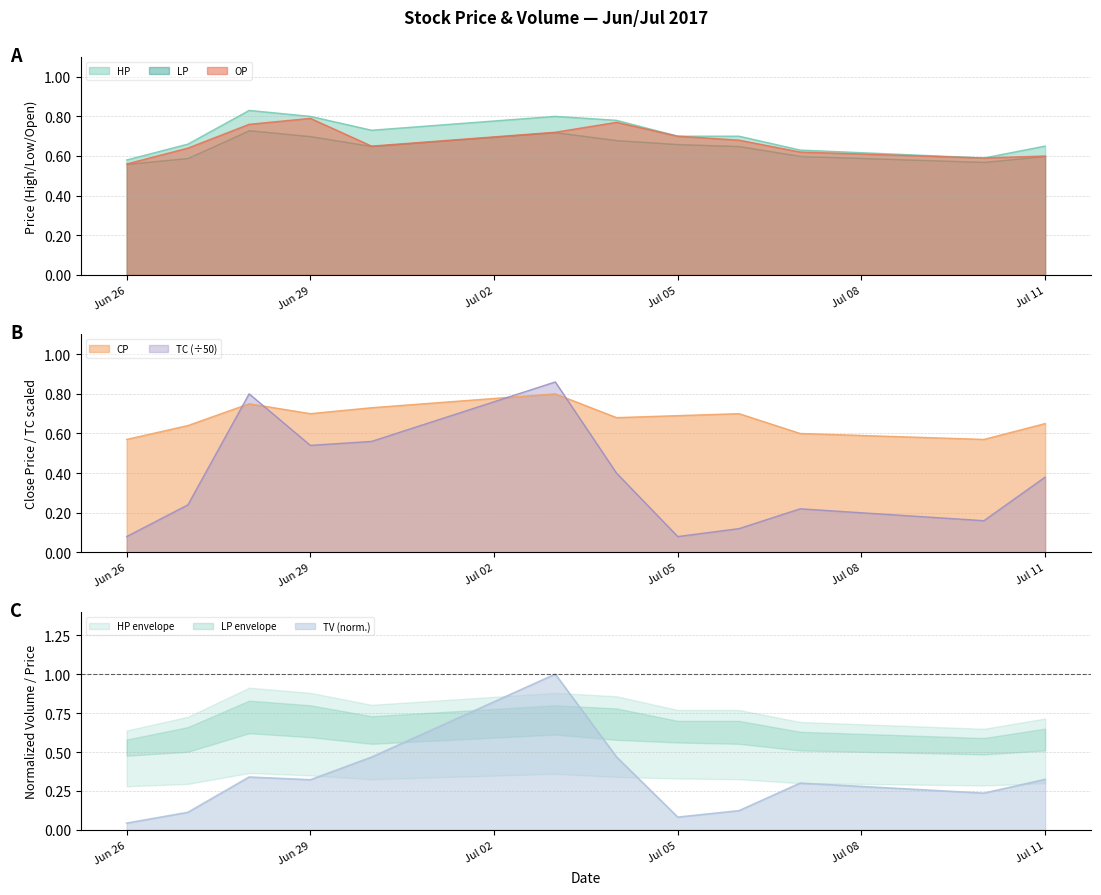

Where is OP nearest to the value 0?

Jun 26